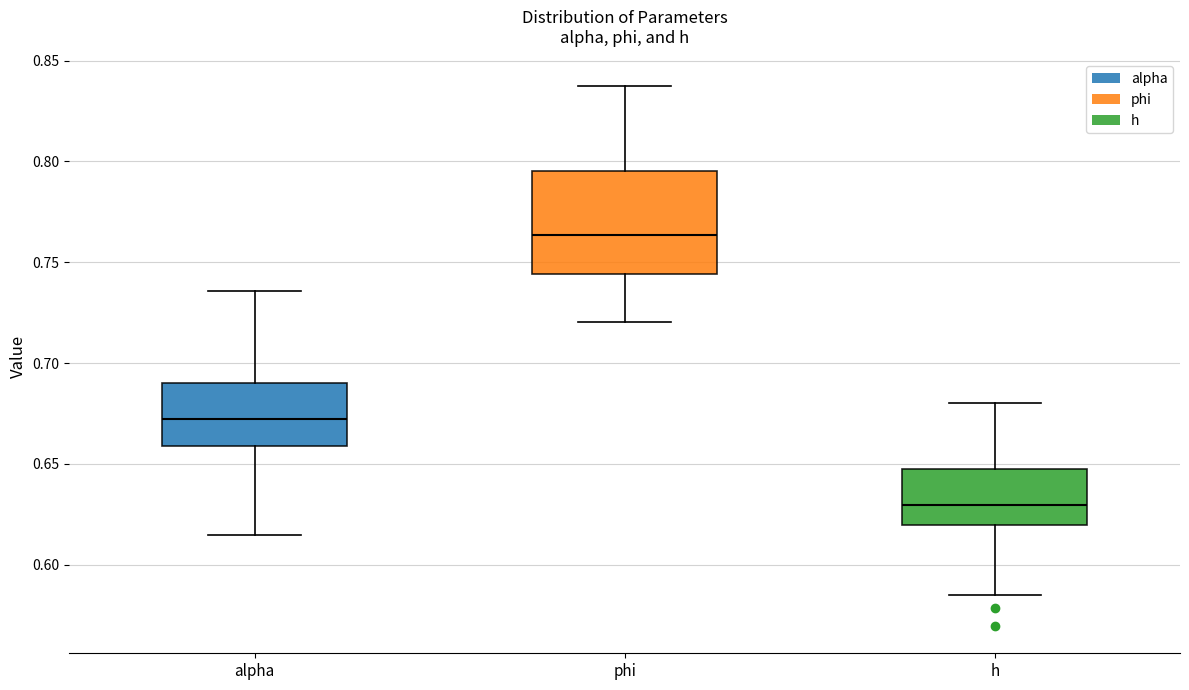

Reading left to right, read every box against the y-axis: the position of its median line, the range the box covers, and the ends of its whiskers. The values are not printed on the chart, so give them approximately, as read against the axis.

alpha: median 0.670, box 0.660 to 0.690, whiskers 0.615 to 0.735
phi: median 0.765, box 0.745 to 0.795, whiskers 0.720 to 0.835
h: median 0.630, box 0.620 to 0.645, whiskers 0.585 to 0.680